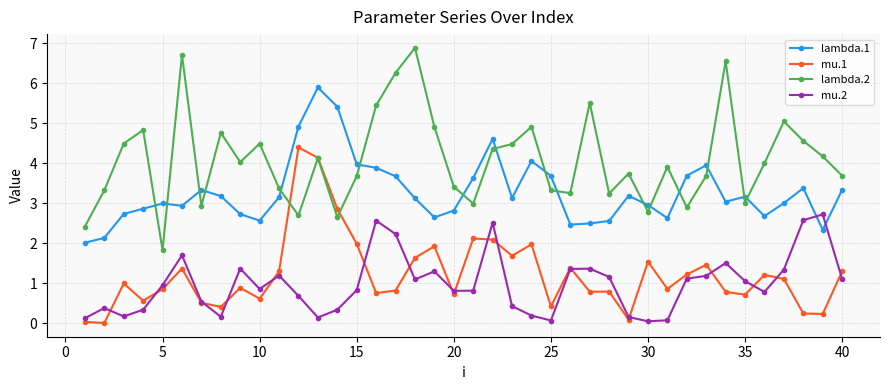

Count the number of data series in this chart.

4